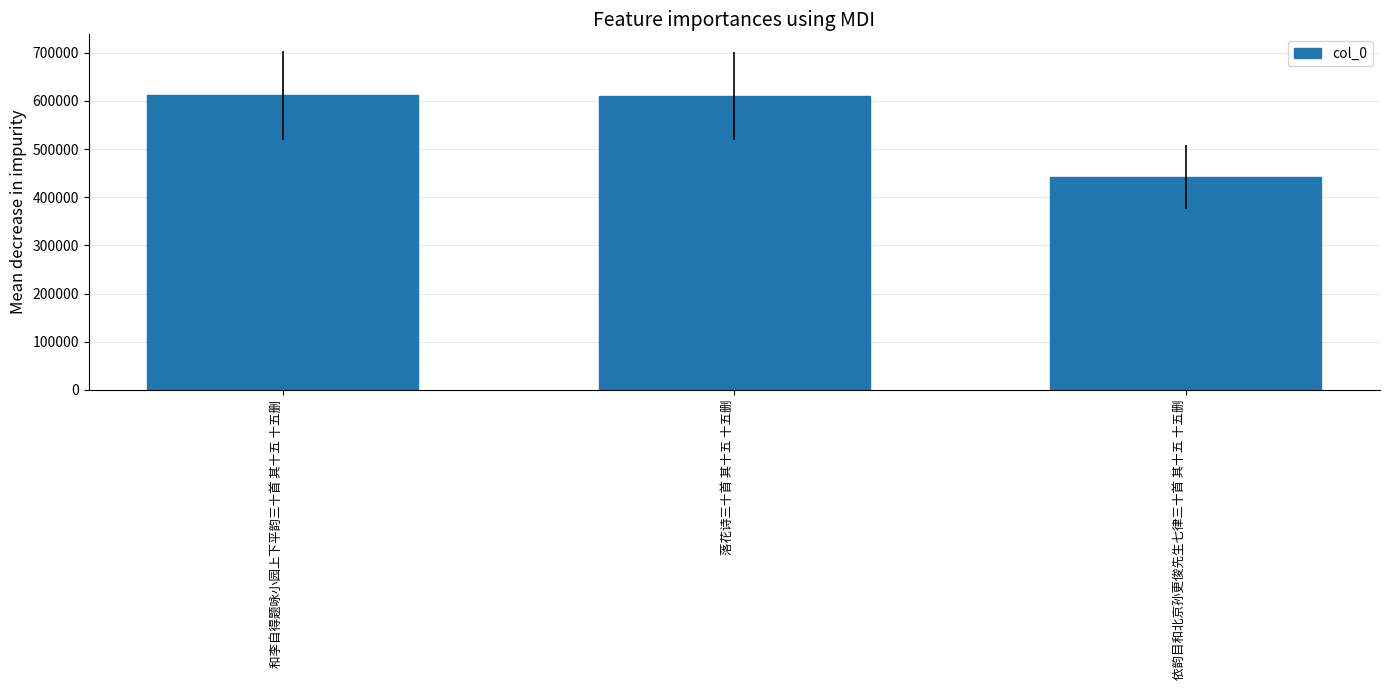

What is the label of the 3rd bar from the left?

依韵目和北京孙更俊先生七律三十首 其十五 十五删